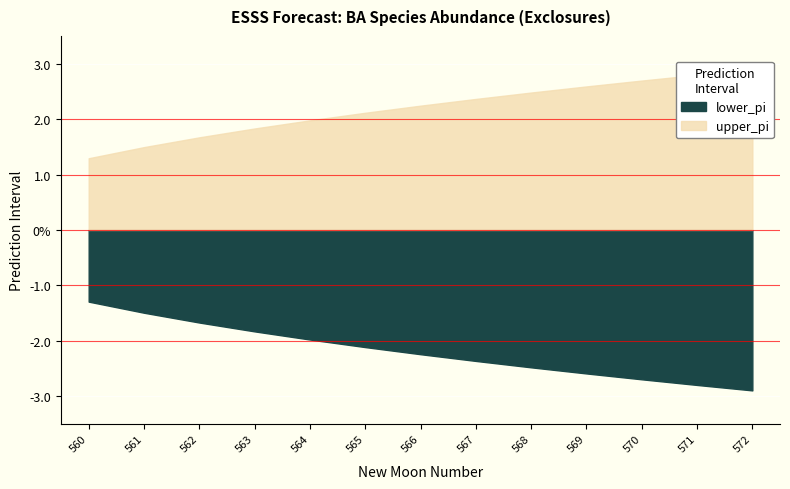

What is the difference between the upper_pi values at 560 and 566?

0.9